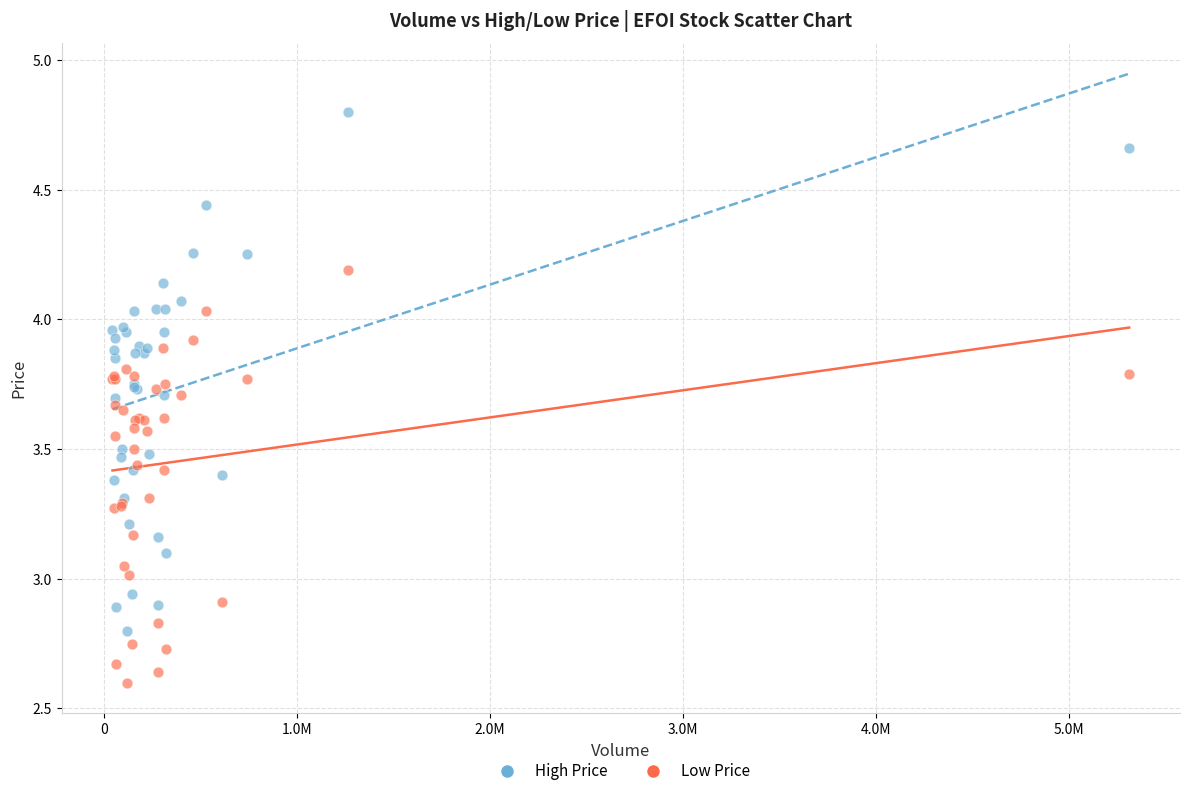

What is the X range (max minus min) for the scatter plot?

5270480.0